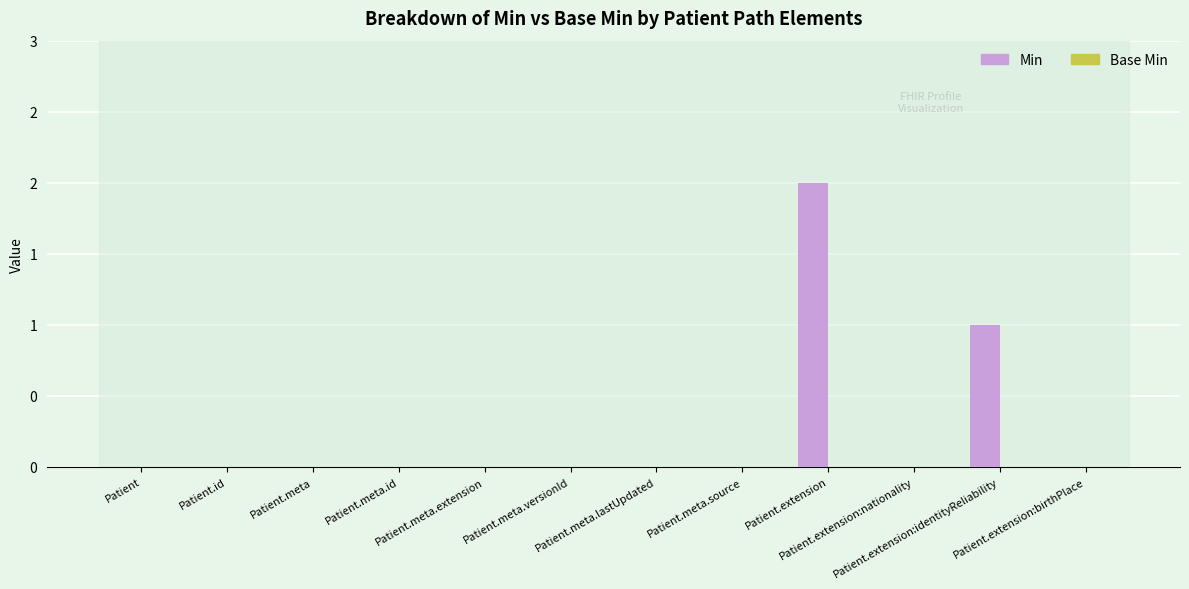

At which category does the chart reach its minimum across all series?

Patient